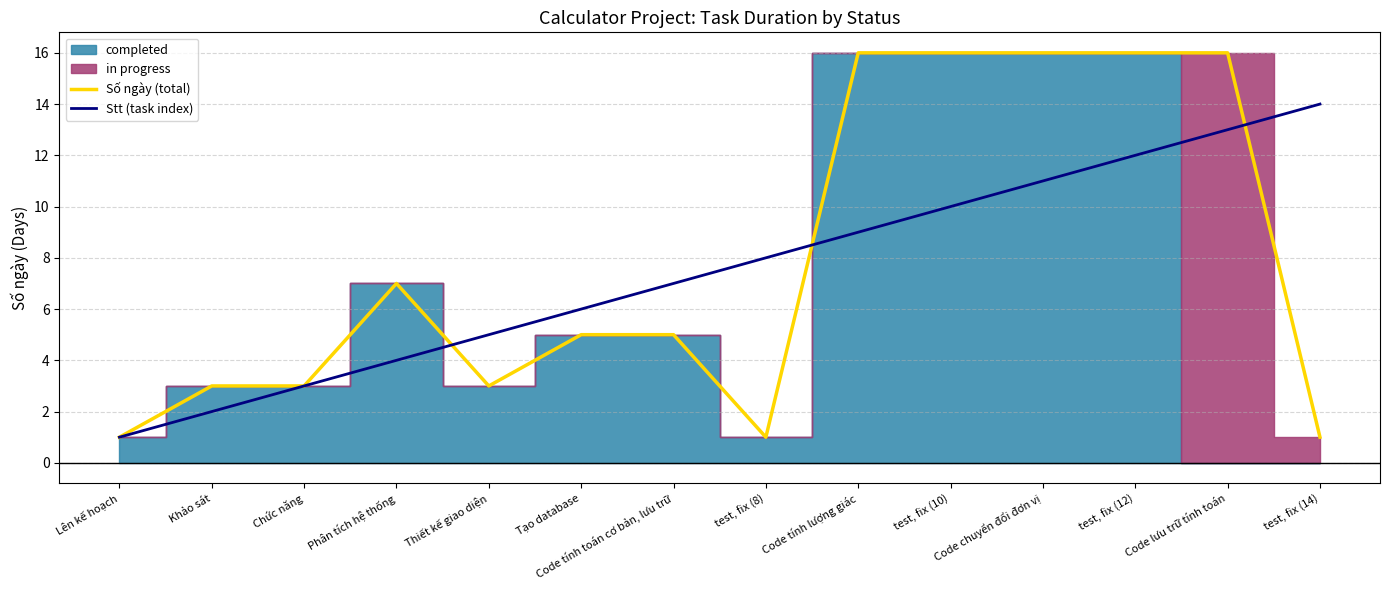

True or false: Số ngày (total) has a value of 16 at Code lưu trữ tính toán.

True